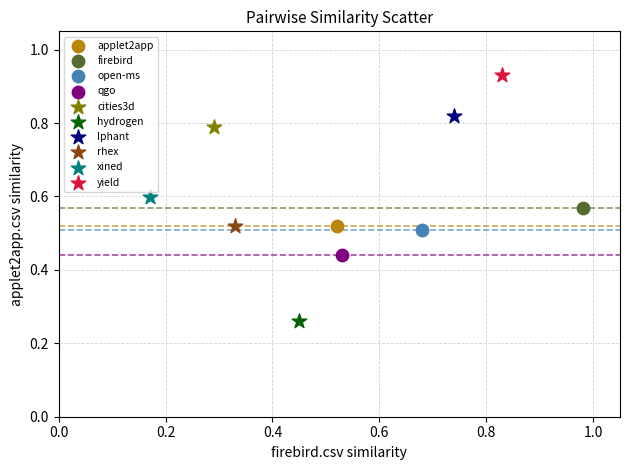

Which series contains the highest Y value?

yield